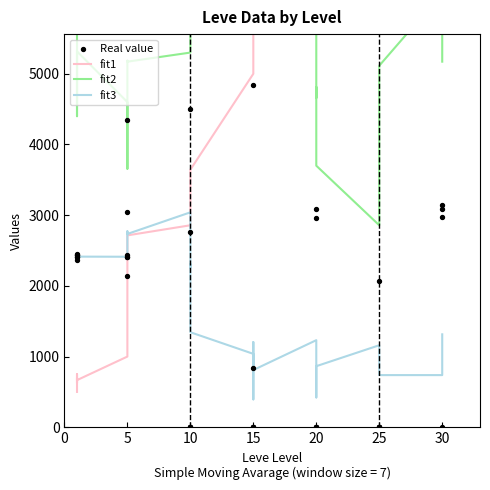

What are all the series names shown in the legend?

fit1, fit2, fit3, Real value